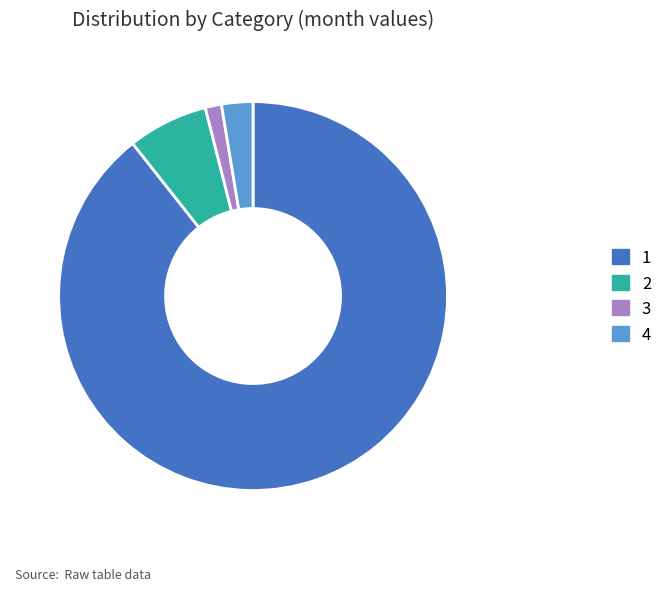

Combined, do 2 and 4 account for over 50%?

No